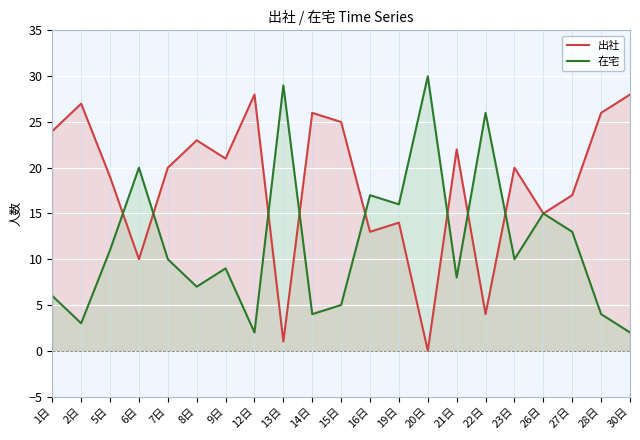

What is the difference between the 出社 values at 27日 and 2日?

10